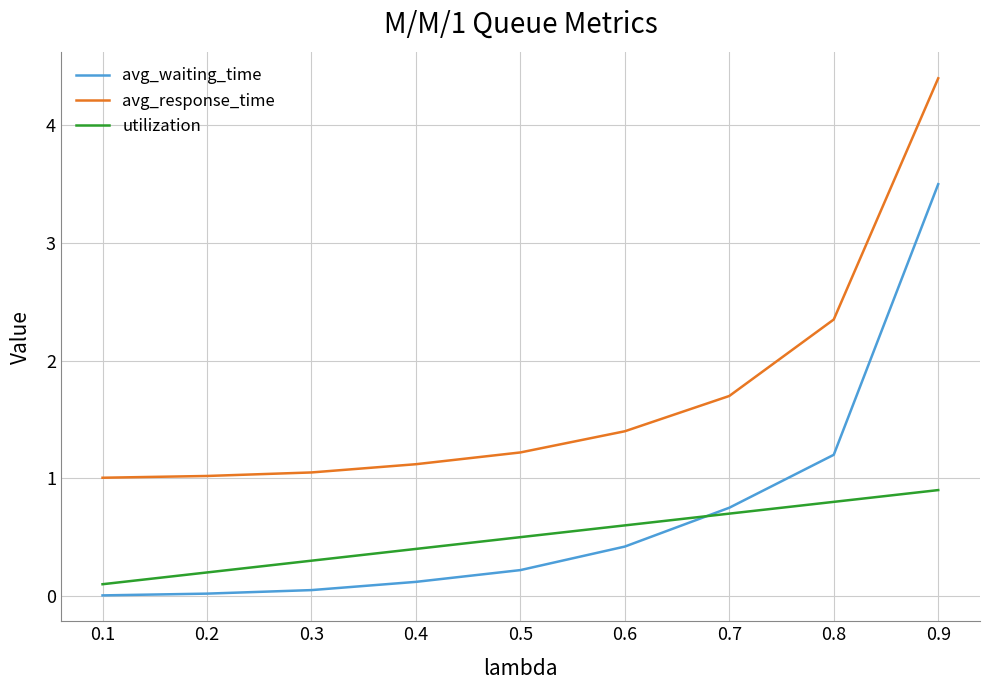

What is the sum of all avg_response_time values?

15.3